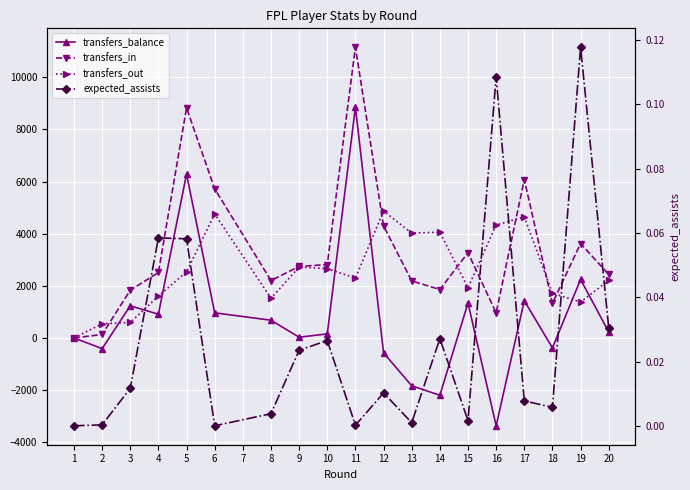

The value of transfers_balance at 12 is -883.5. True or false?

False